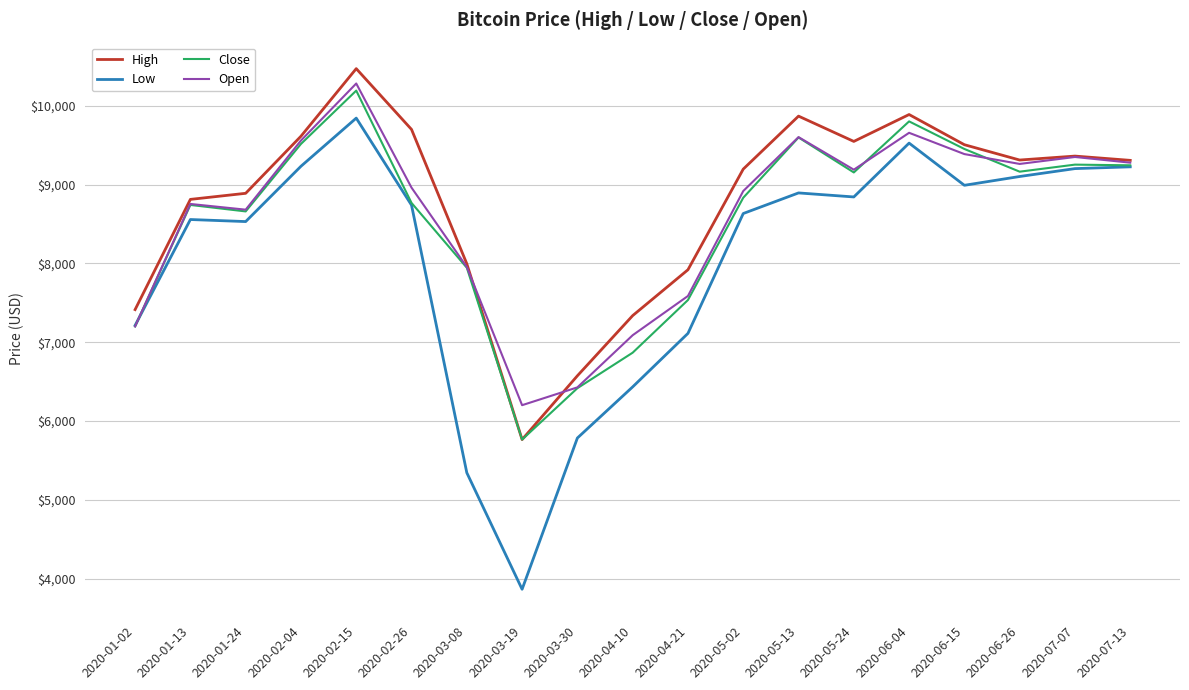

Which category has the highest value in the Open series?

2020-02-15